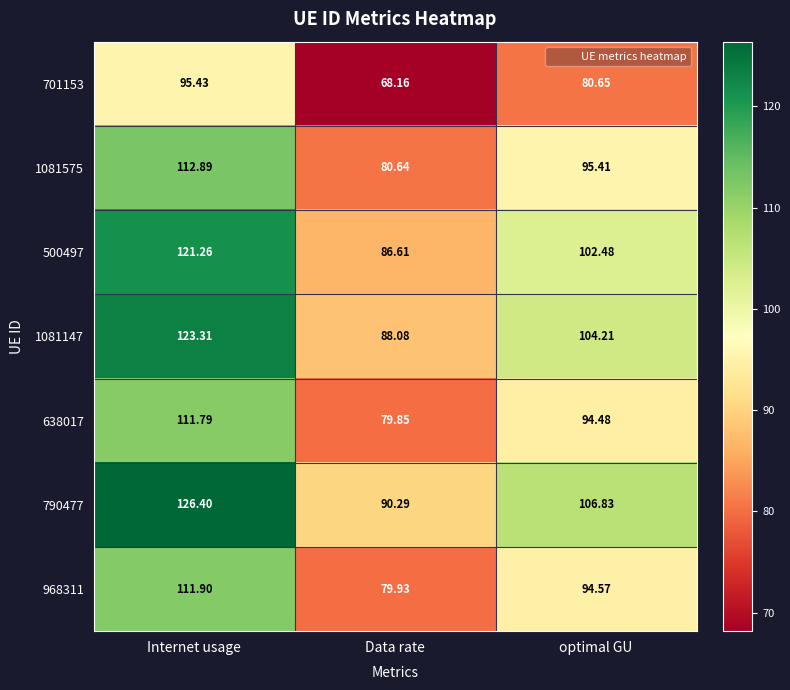

Is the value of 701153 at optimal GU greater than the value of 968311 at optimal GU?

No